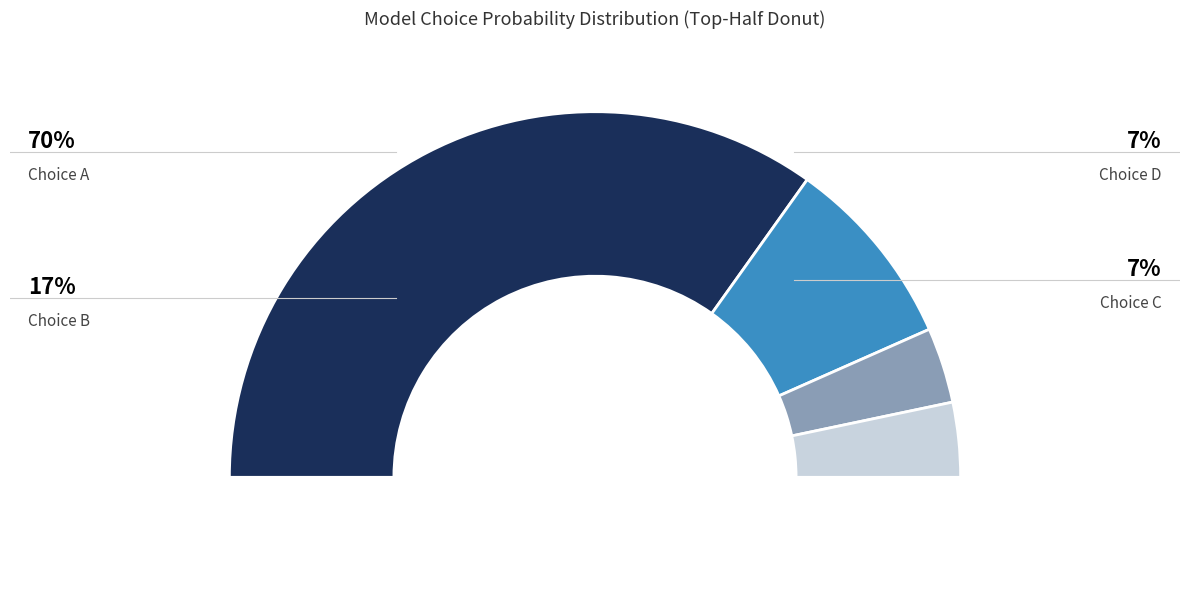

True or false: A accounts for 49% of the total.

False